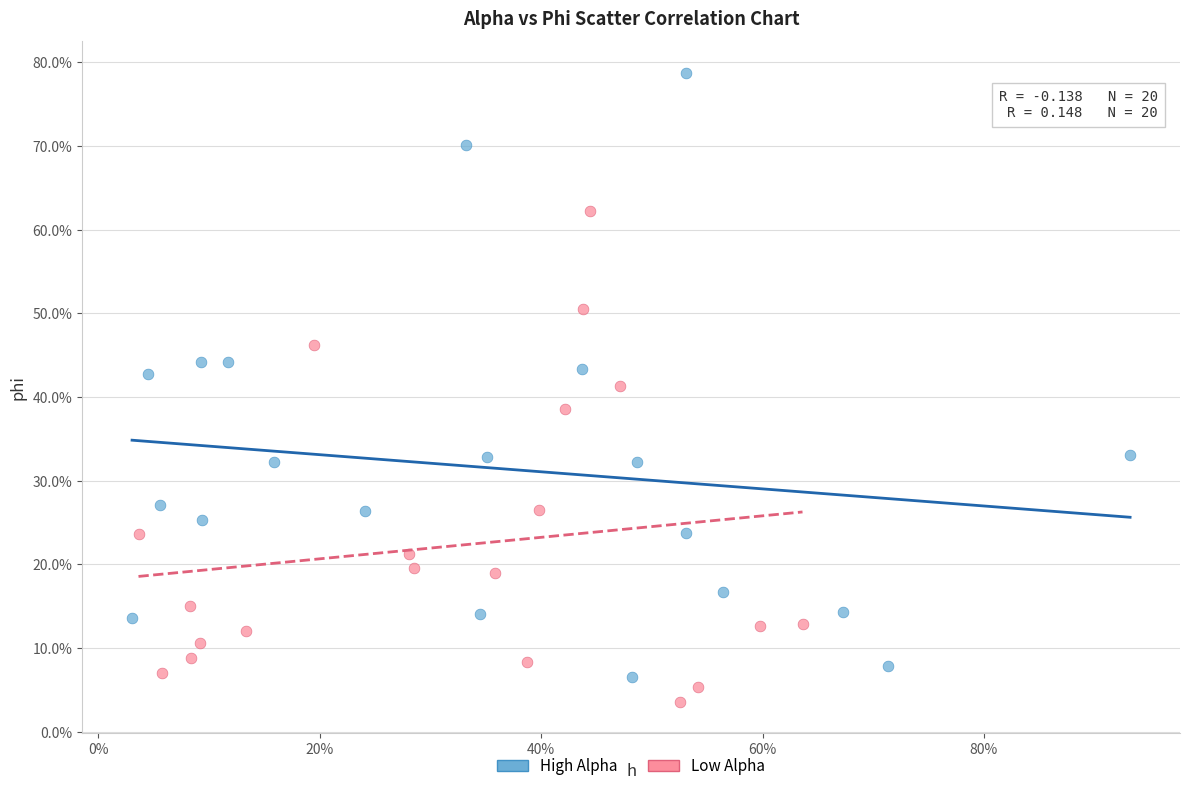

Which series reaches the minimum Y coordinate?

Low Alpha